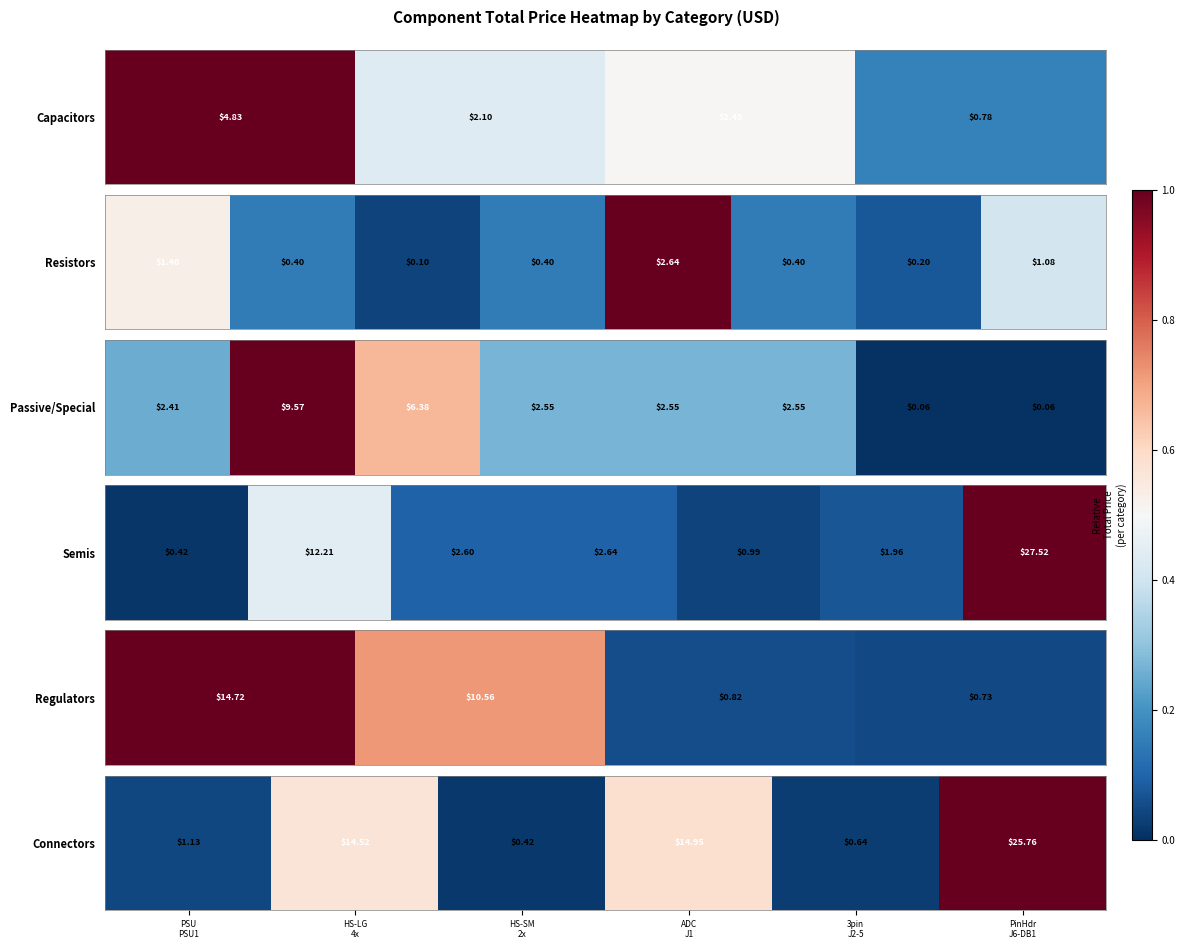

What is the change in value from ADC
J1 to 3pin
J2-5?

-0.6